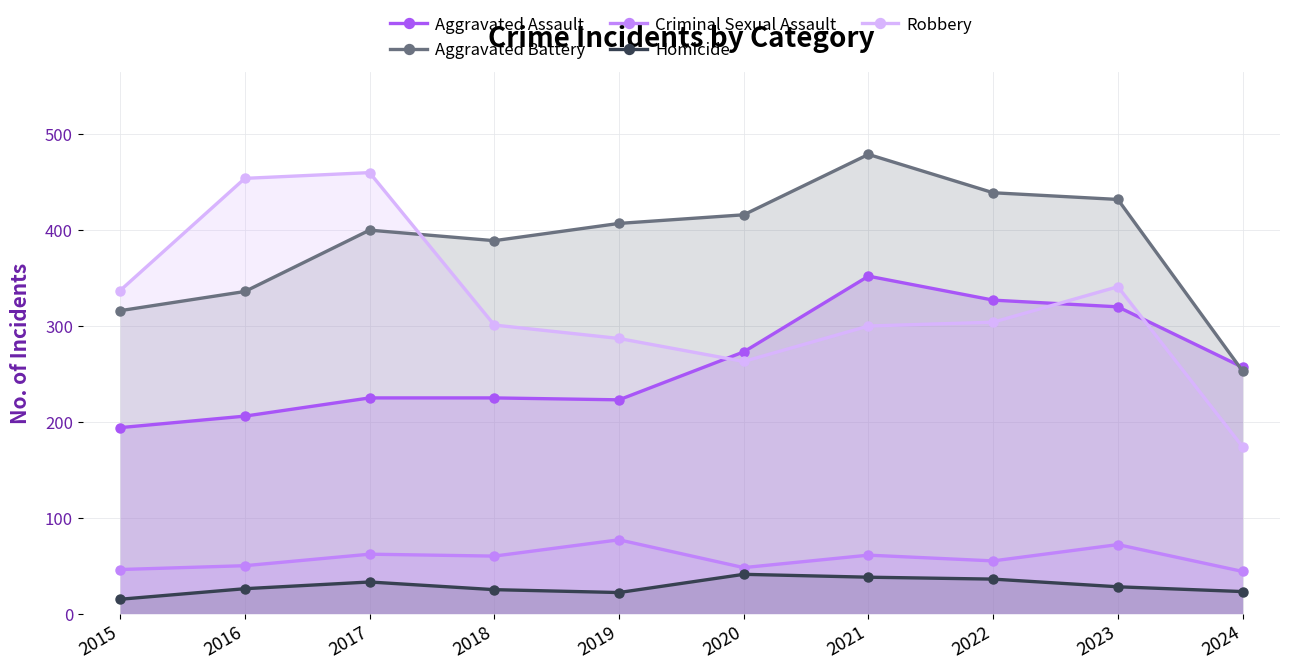

The Robbery series shows 287 at 2019. True or false?

True